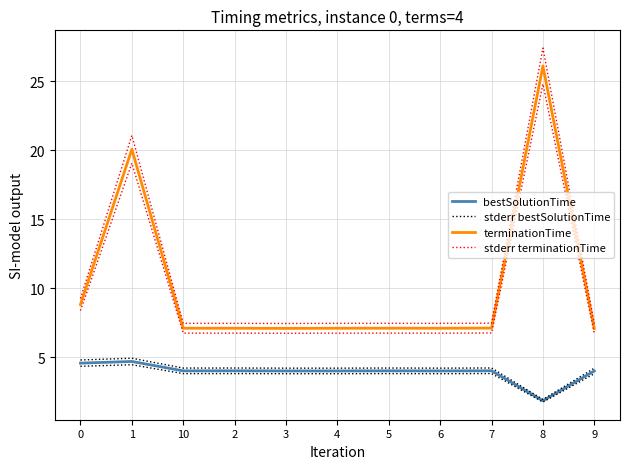

True or false: stderr terminationTime and stderr bestSolutionTime cross at least once.

False